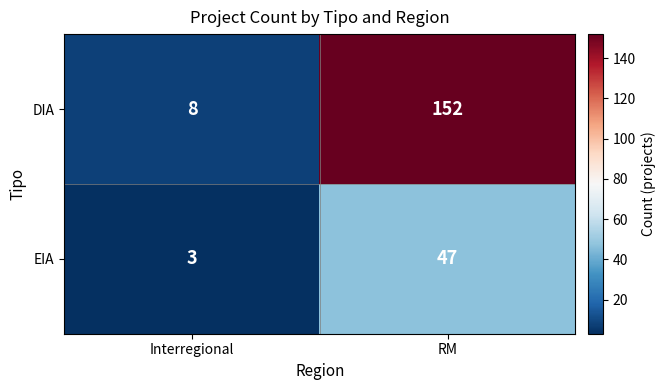

Which category has the highest value across all series?

RM